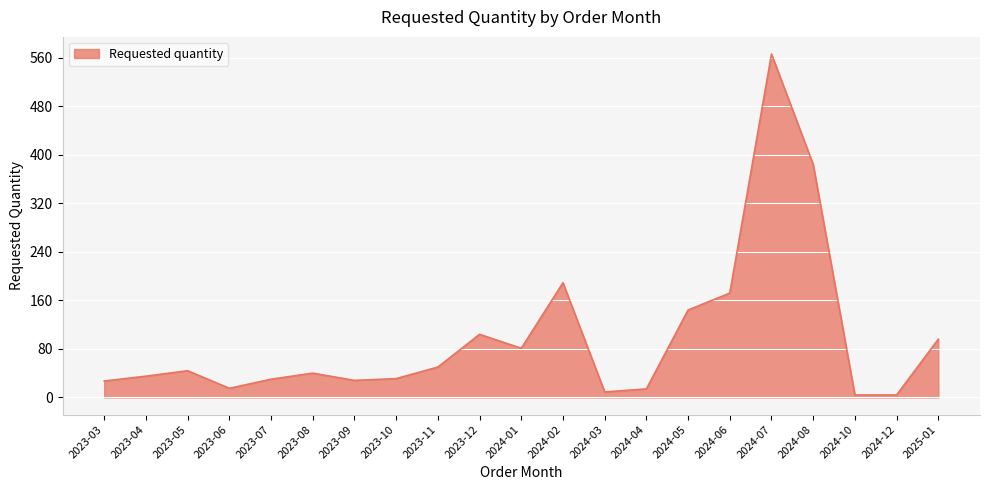

What is the difference between the maximum and second lowest values?

562